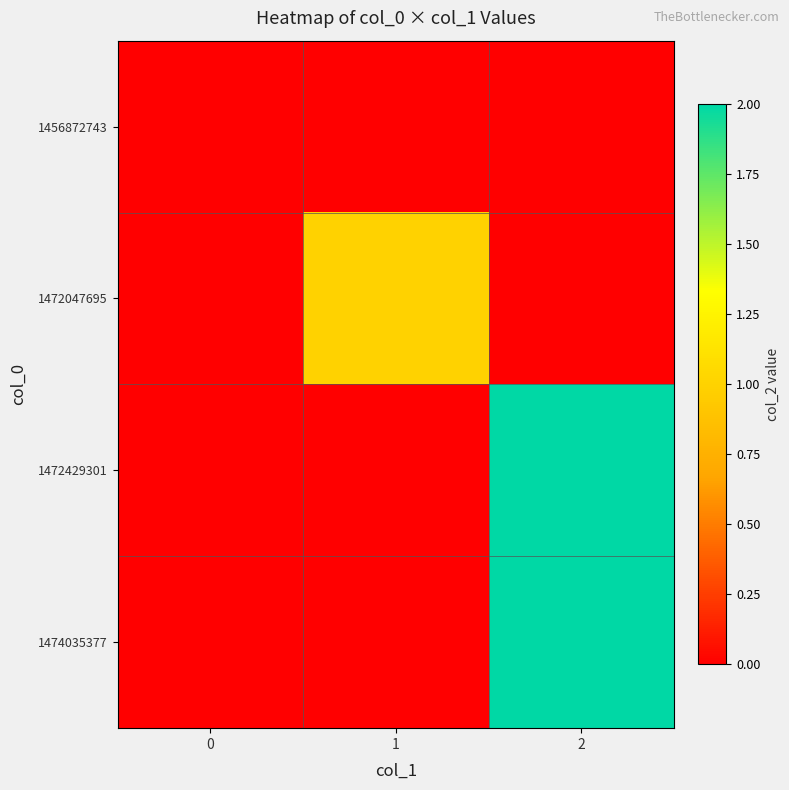

Rank the series at 0 from lowest to highest value.

1456872743, 1472047695, 1472429301, 1474035377